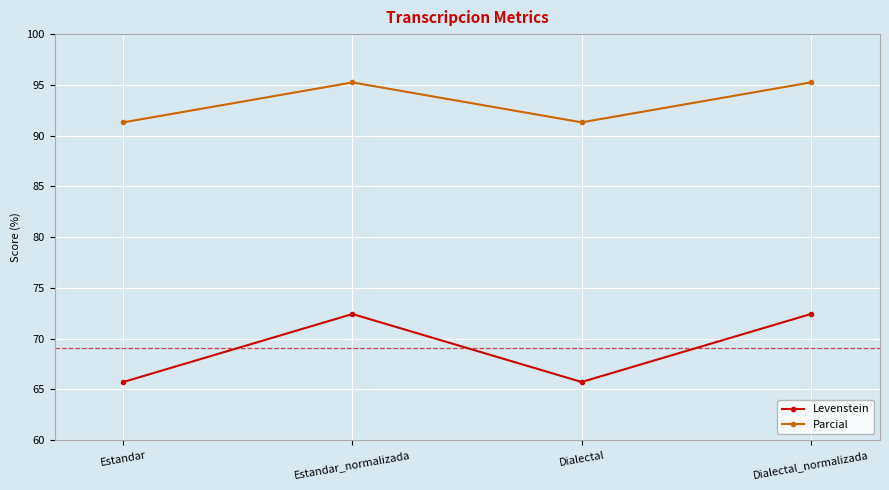

Read the Levenstein value at Estandar.

65.7